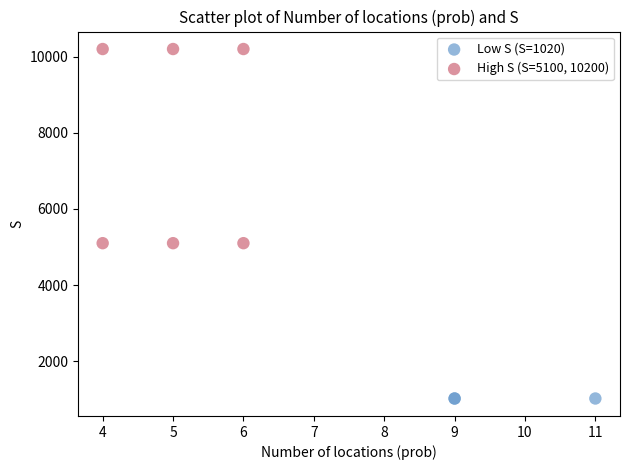

Which series reaches the minimum Y coordinate?

Low S (S=1020)